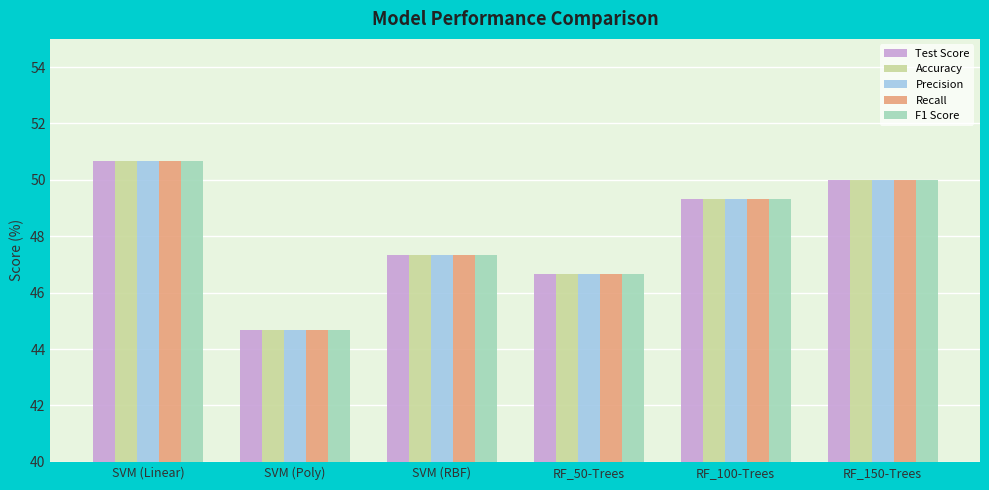

Count the Accuracy values in the range 46 to 50.

4